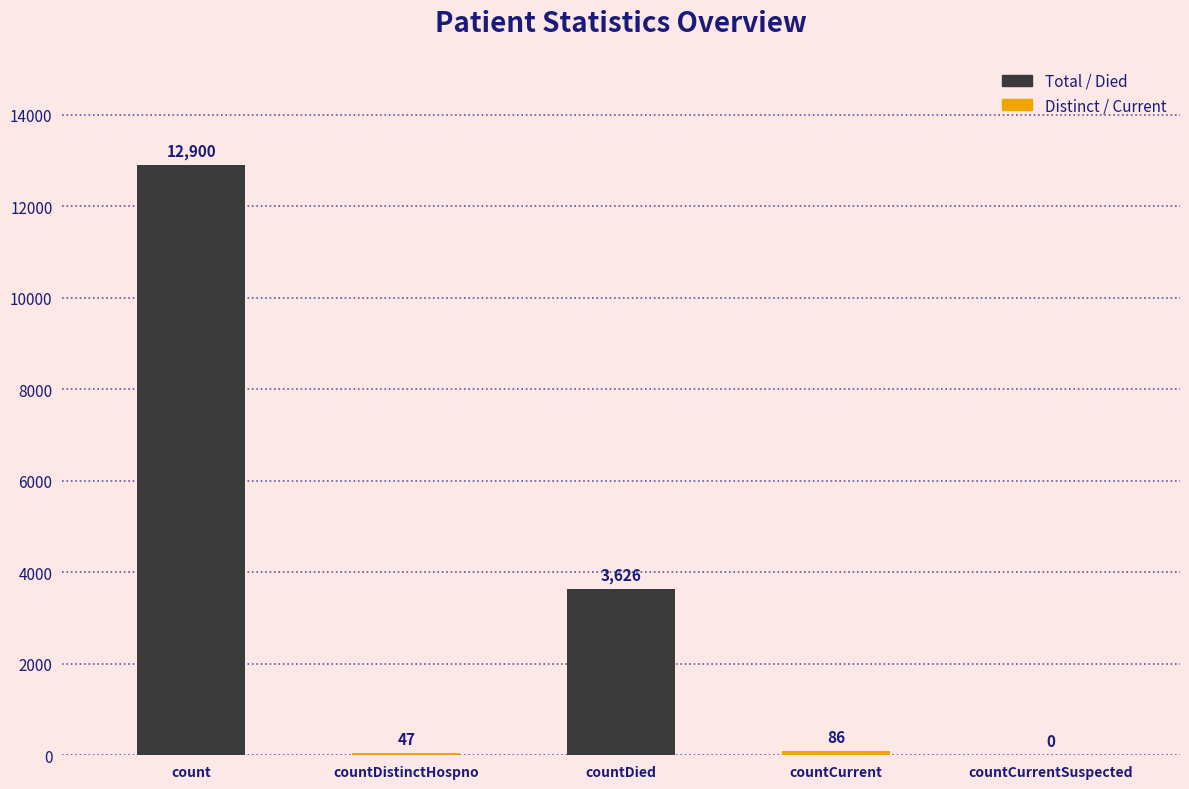

Reading left to right, what are all the values shown in this chart?

count=12900	countDistinctHospno=47	countDied=3626	countCurrent=86	countCurrentSuspected=0